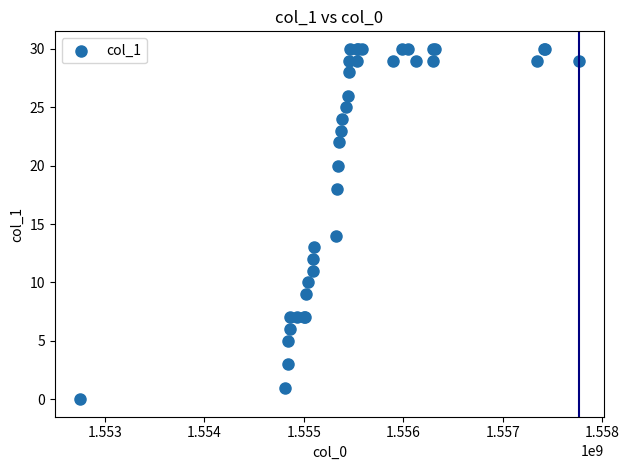

What Y value in the scatter plot is closest to 15?

14